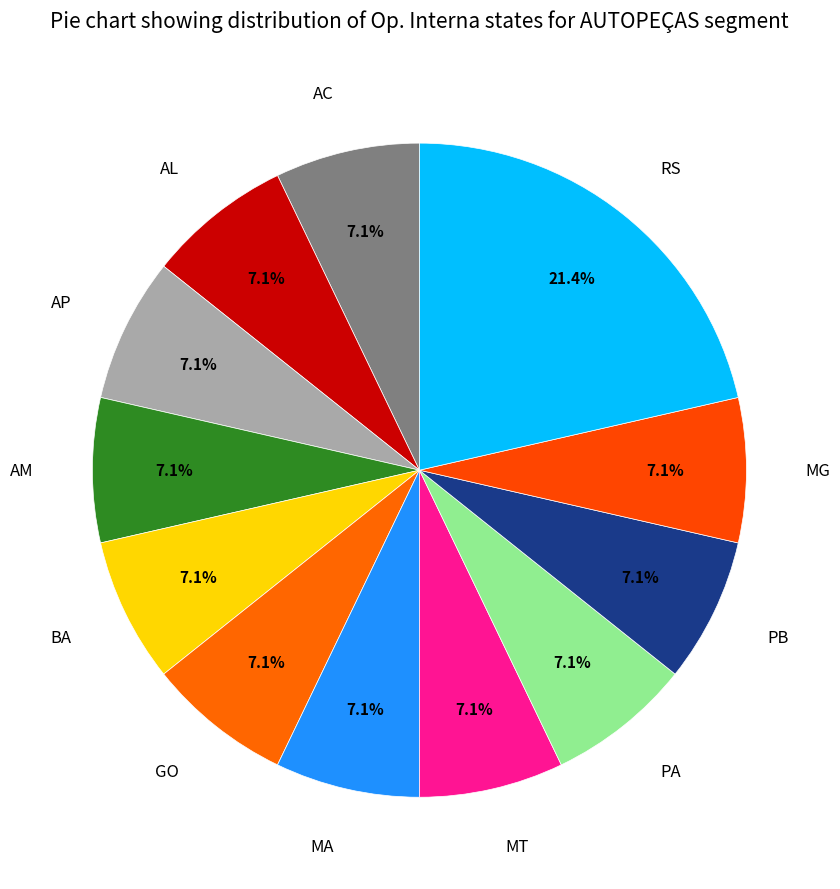

To the nearest percent, what portion does AL represent?

7%